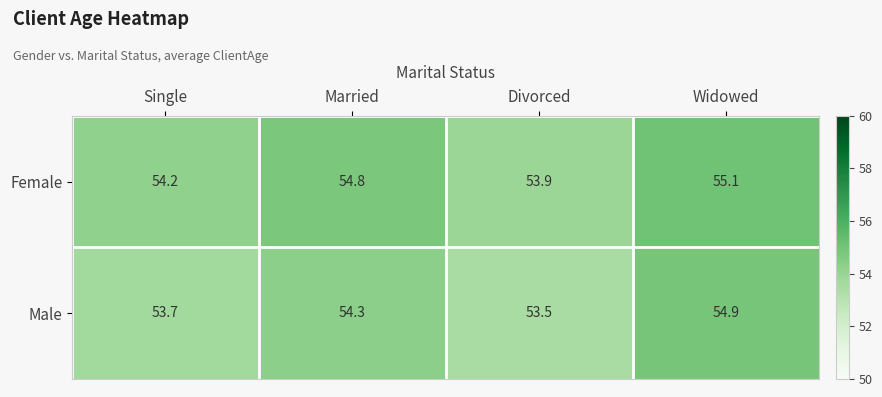

The value of Male at Married is 54.3. True or false?

True